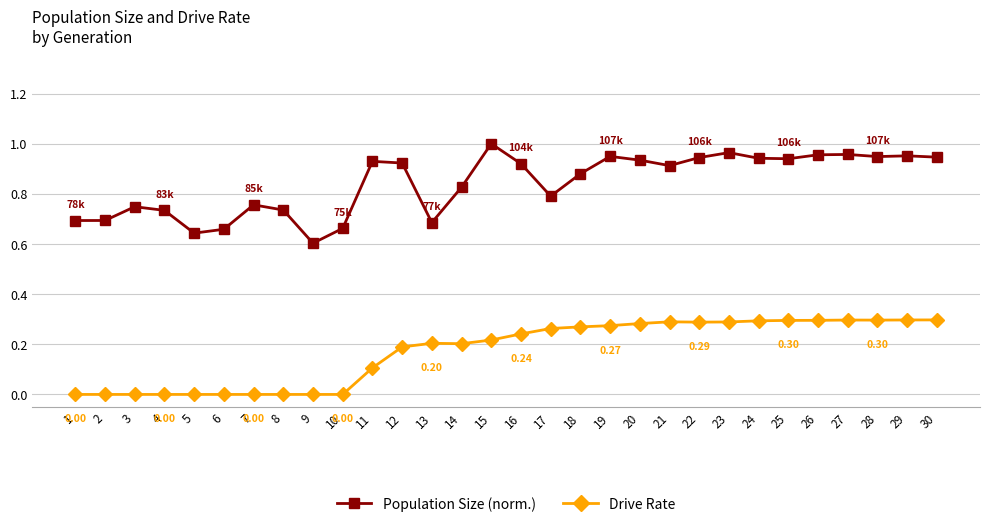

What is the sum of all Population Size (norm.) values?

25.2